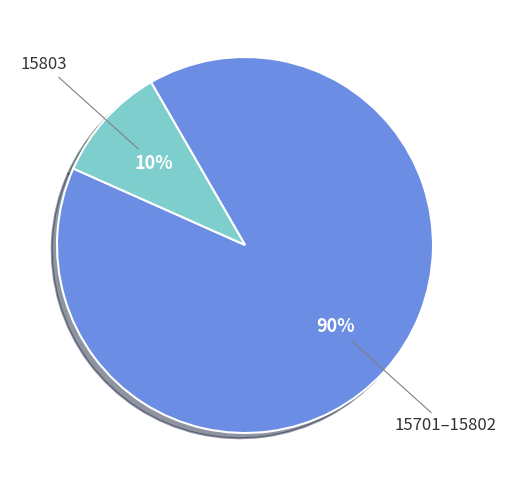

Rank the categories by value from highest to lowest.

15701–15802, 15803